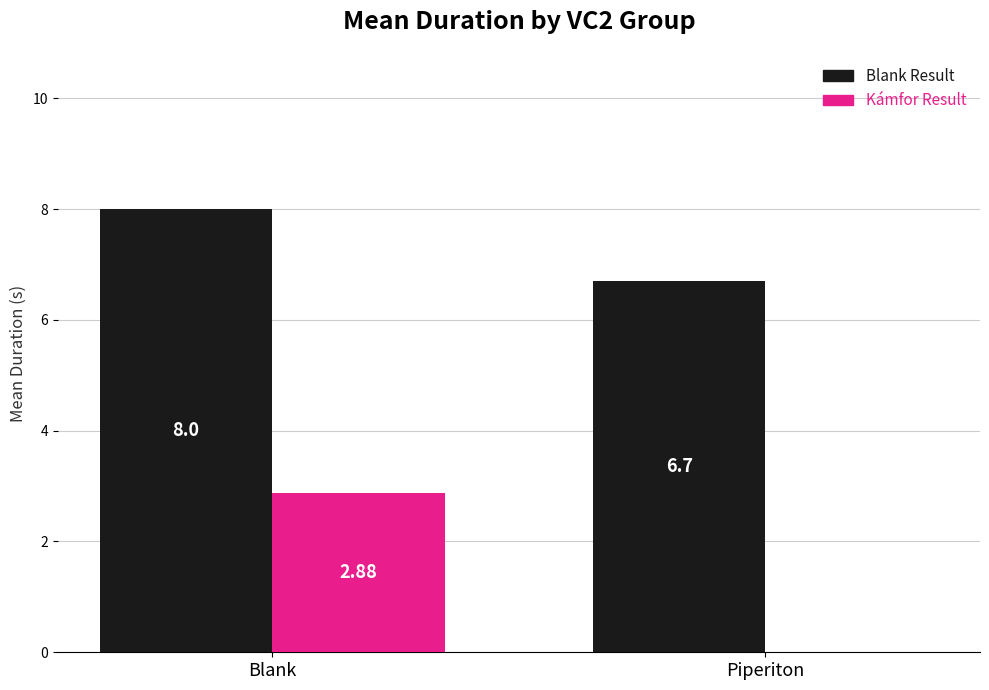

What is the greatest value displayed?

8.0